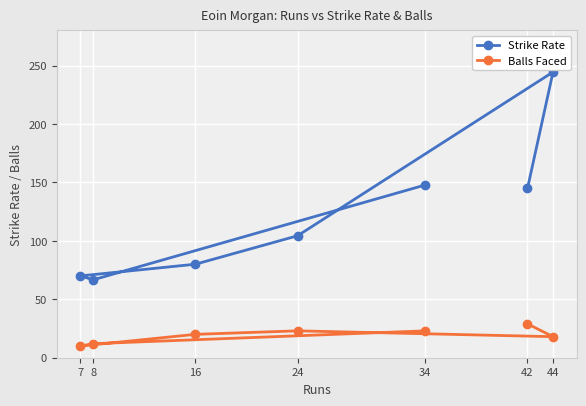

What is the total value across all series at 44?

262.4